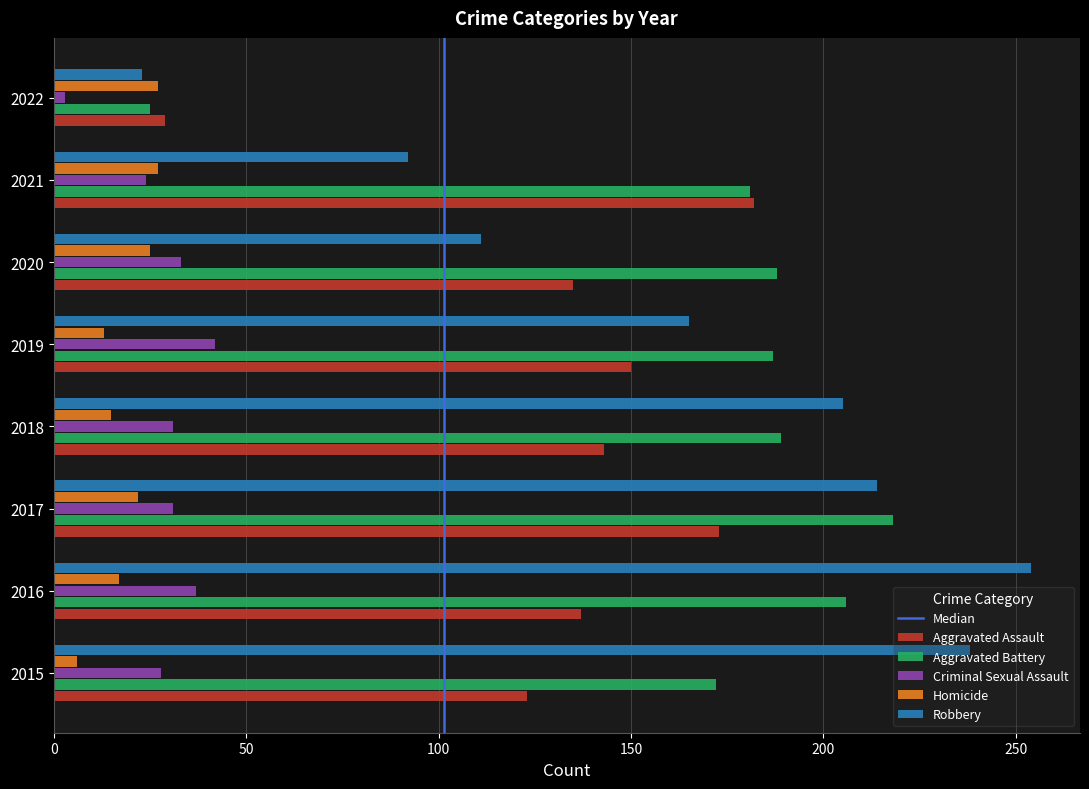

Read the Robbery value at 2018.

205